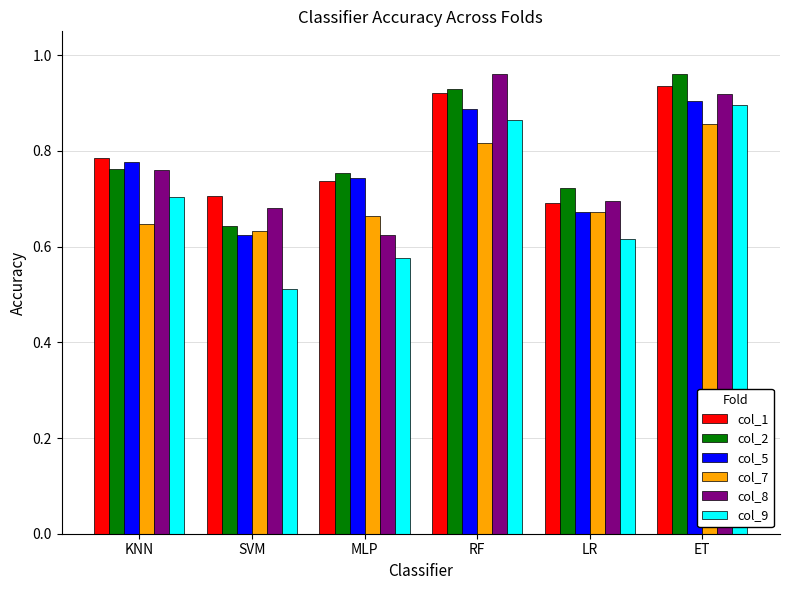

What is the difference between the highest and lowest values at KNN?

0.1